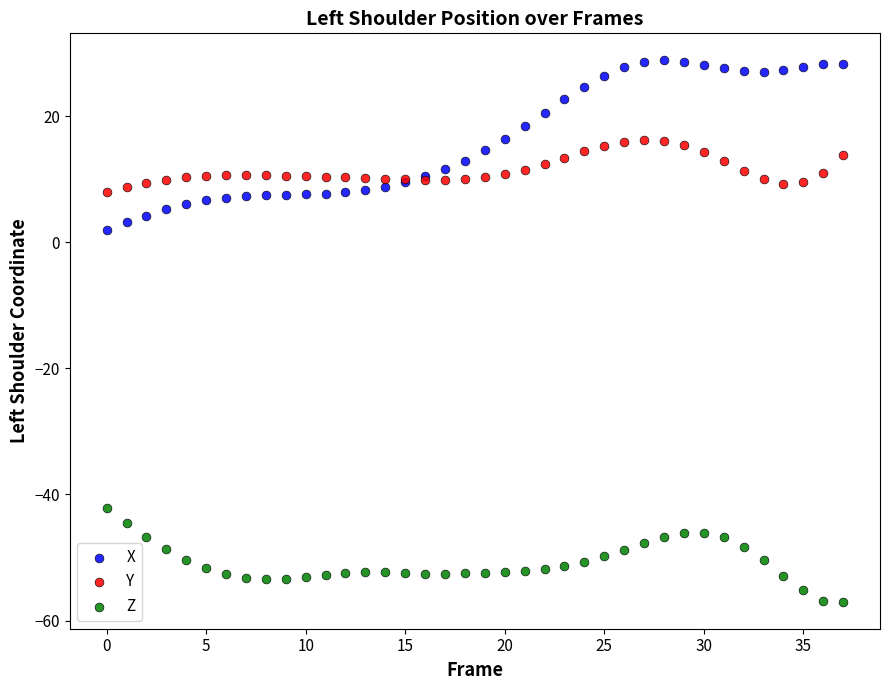

Which series has the widest spread of Y values?

X